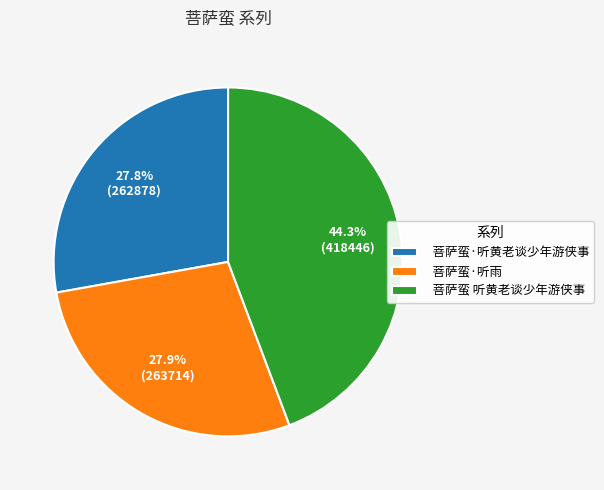

How many slices are in this pie chart?

3